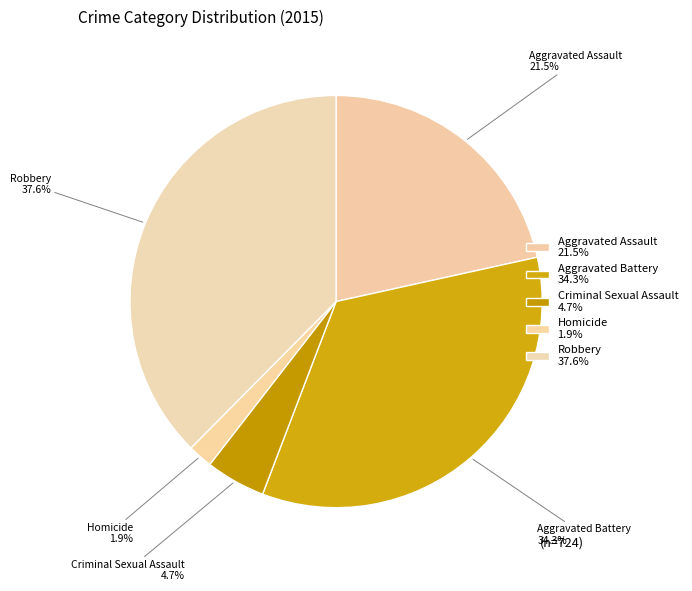

Rank the categories by value from lowest to highest.

Homicide, Criminal Sexual Assault, Aggravated Assault, Aggravated Battery, Robbery